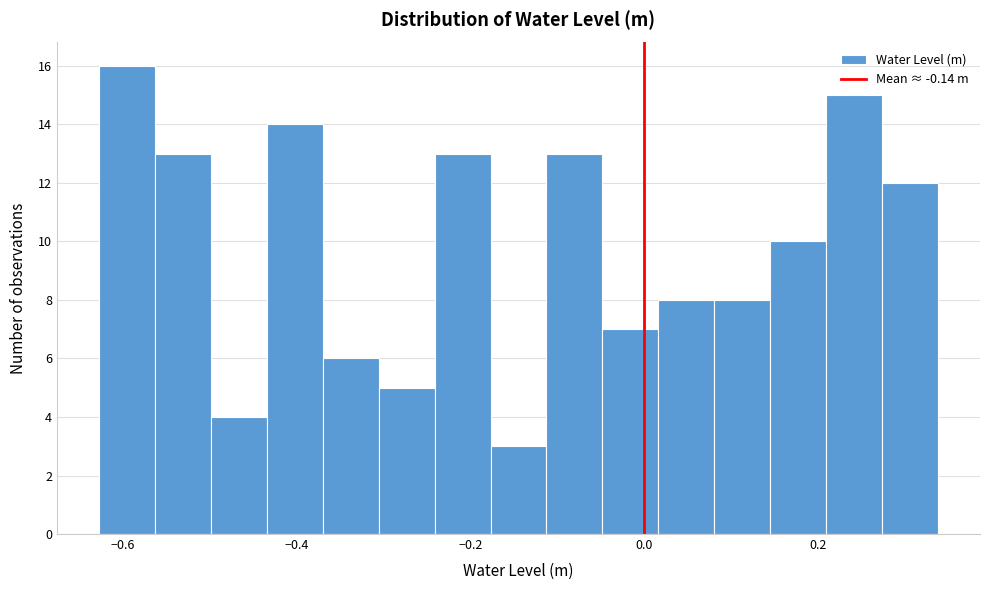

Read against the x-axis, roughly where is the centre of the tallest bar?

-0.60